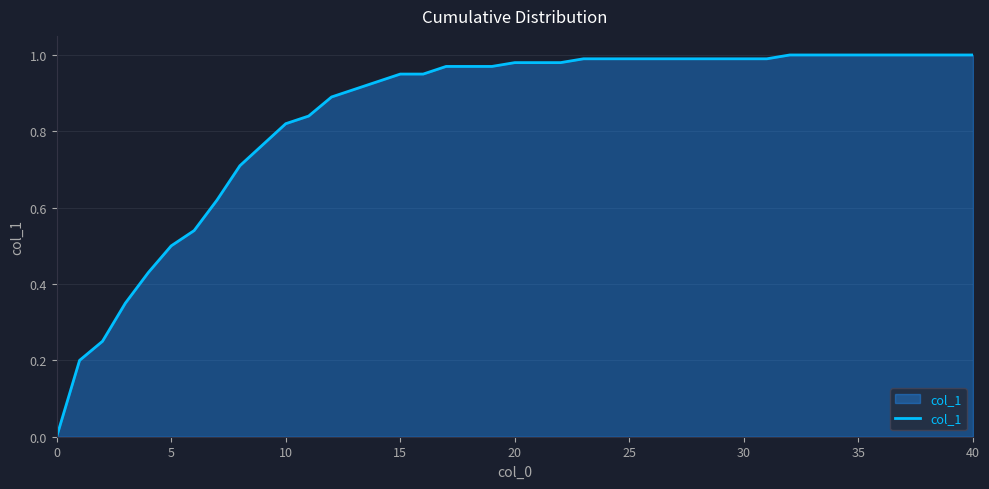

The value at 10 is 1.1. True or false?

False